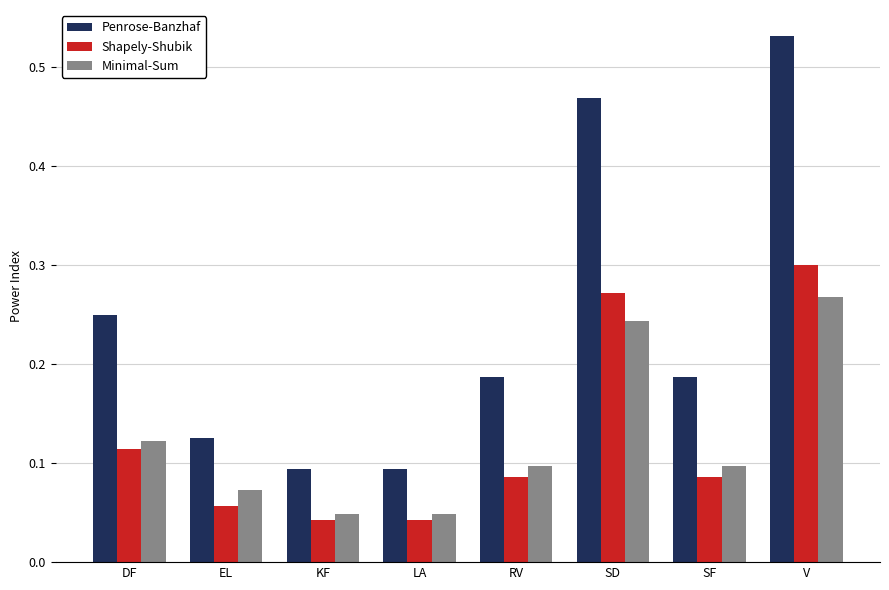

How many Penrose-Banzhaf values are between 0 and 1?

8